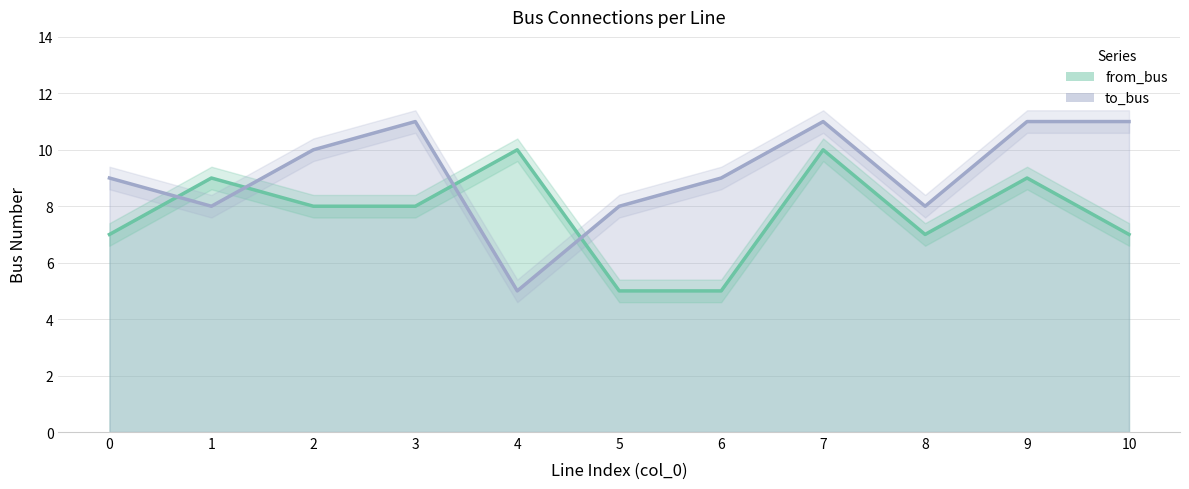

At which label does from_bus reach its minimum?

5